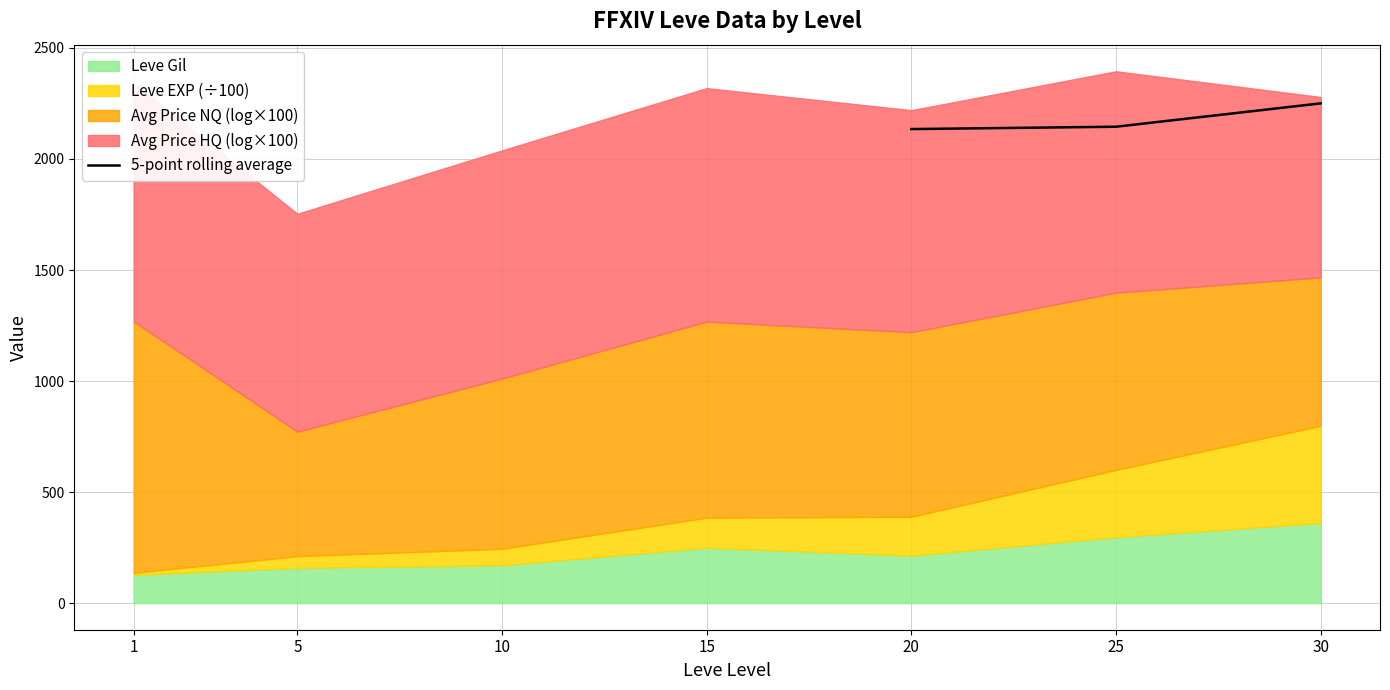

What is the maximum value for 5-point rolling average?

2250.4